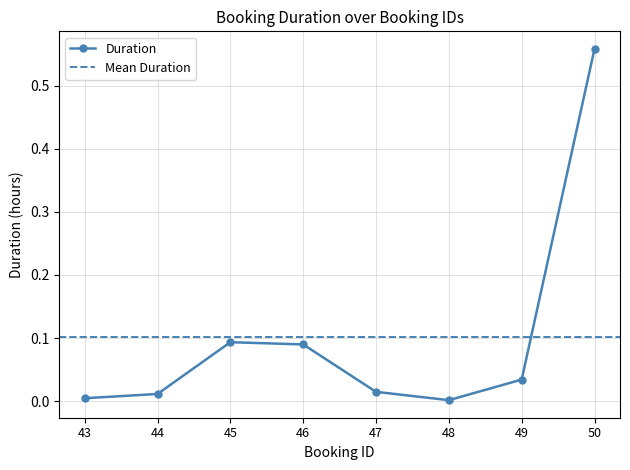

Reading left to right, transcribe all the data shown in this chart.

43=0.0	44=0.0	45=0.1	46=0.1	47=0.0	48=0.0	49=0.0	50=0.6